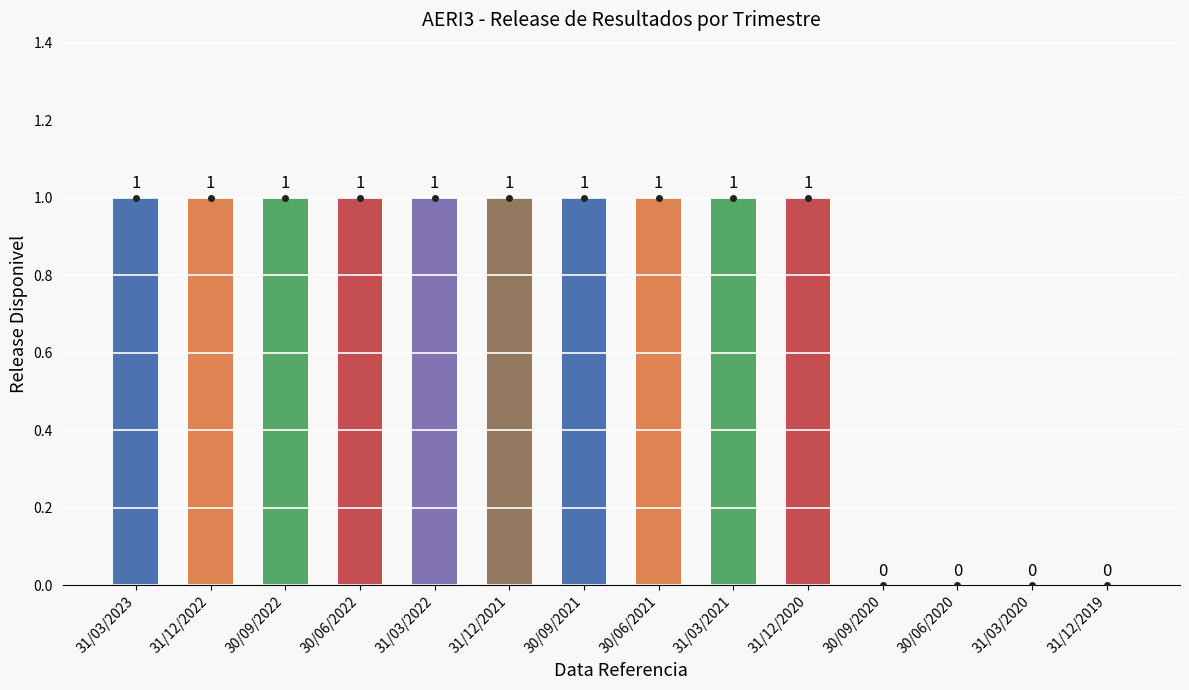

How many values are between 0 and 1?

14